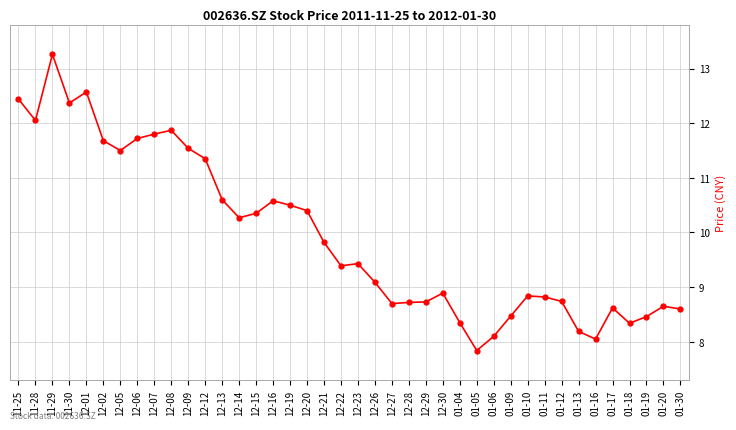

Which category has the highest value across all series?

11-29